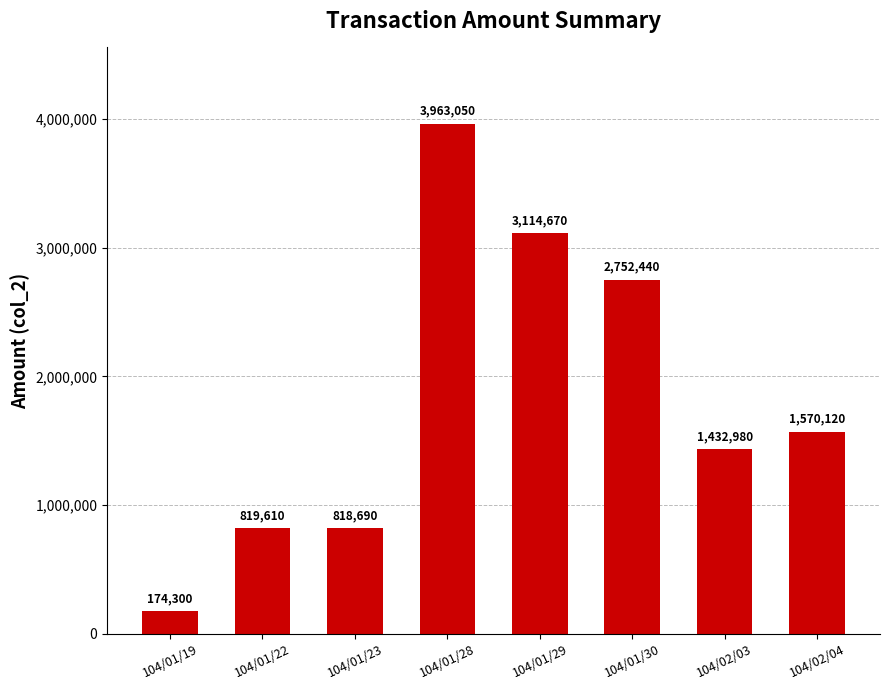

Are the bars grouped side by side (vs. stacked)?

No